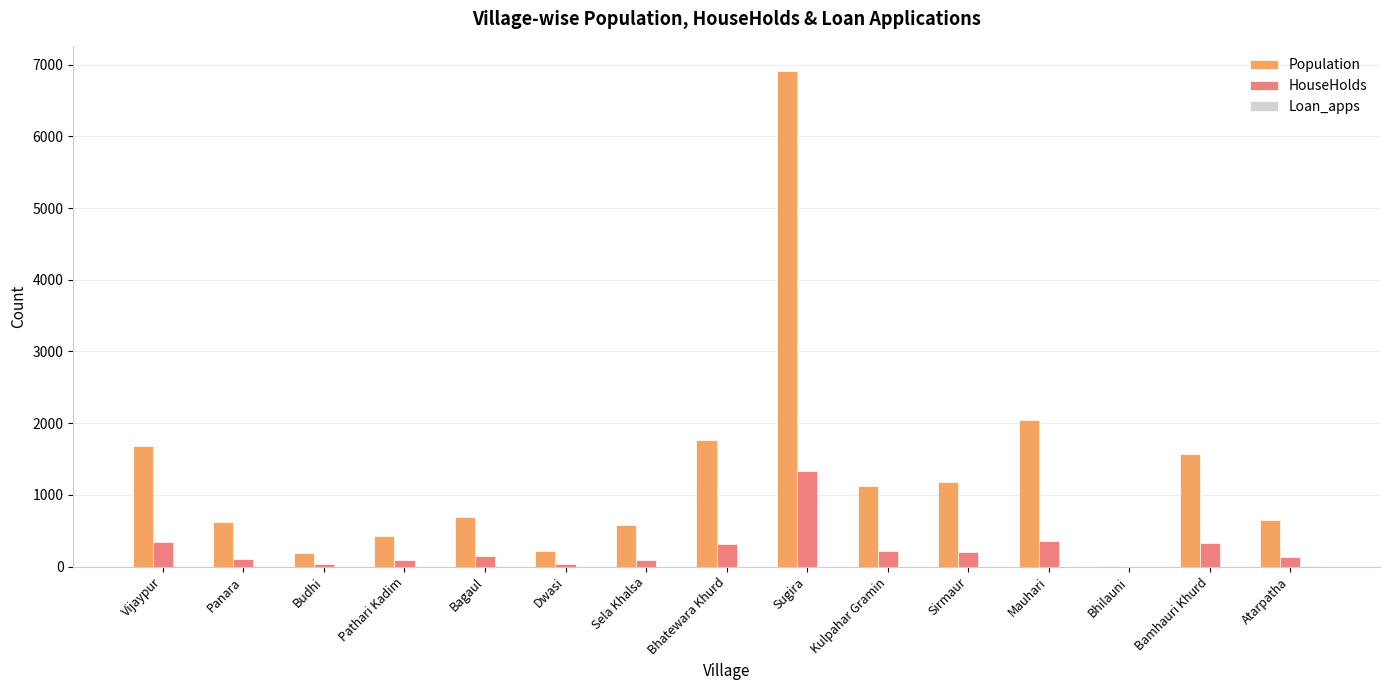

The value of HouseHolds at Mauhari is 621. True or false?

False